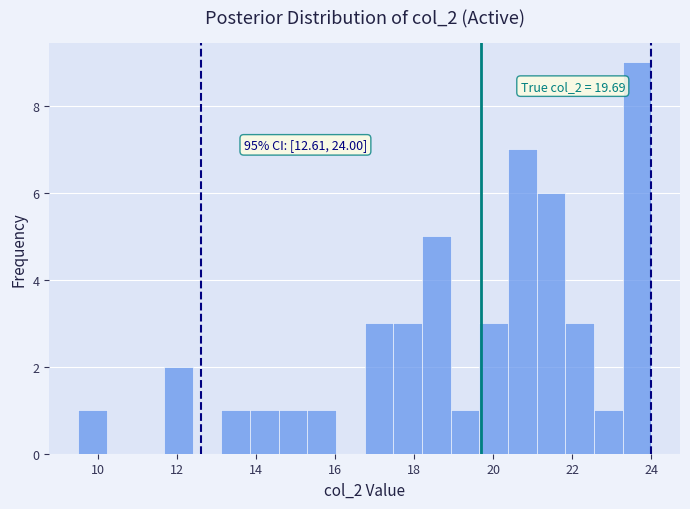

Read against the x-axis, roughly where is the centre of the tallest bar?

23.6